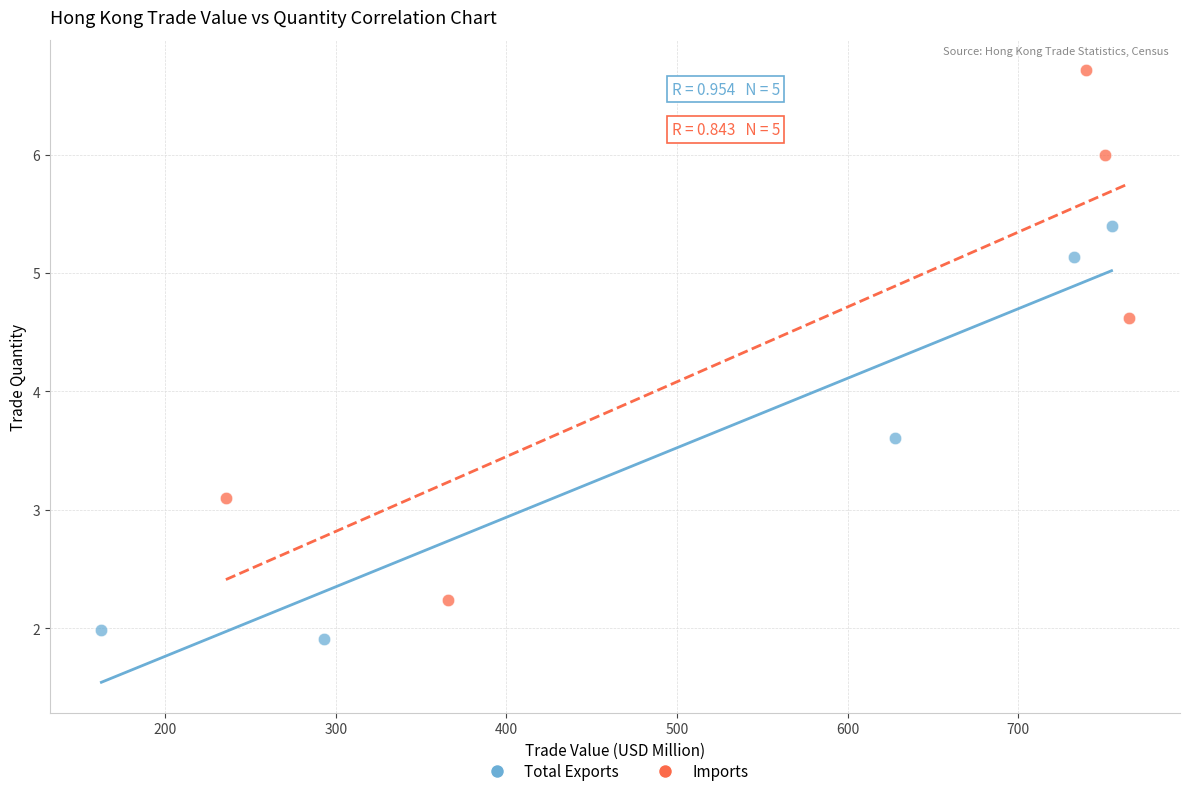

What are all the series names shown in the legend?

Total Exports, Imports